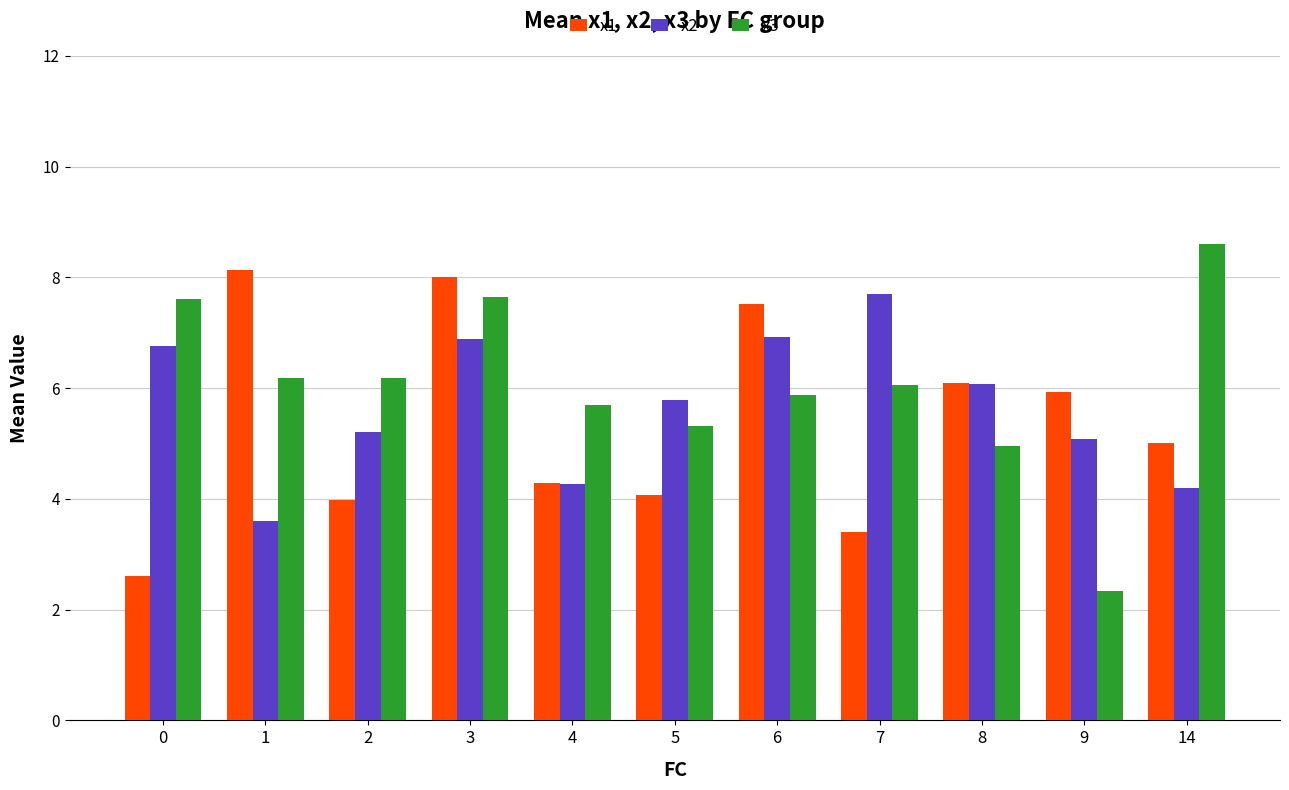

How many bars are there in total?

33